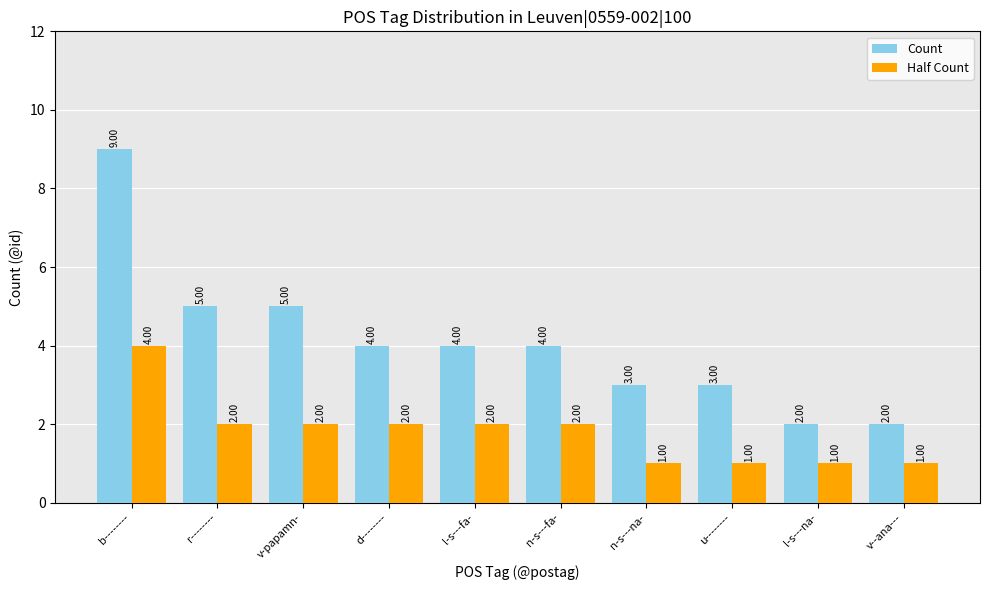

What position from the left is u--------?

8